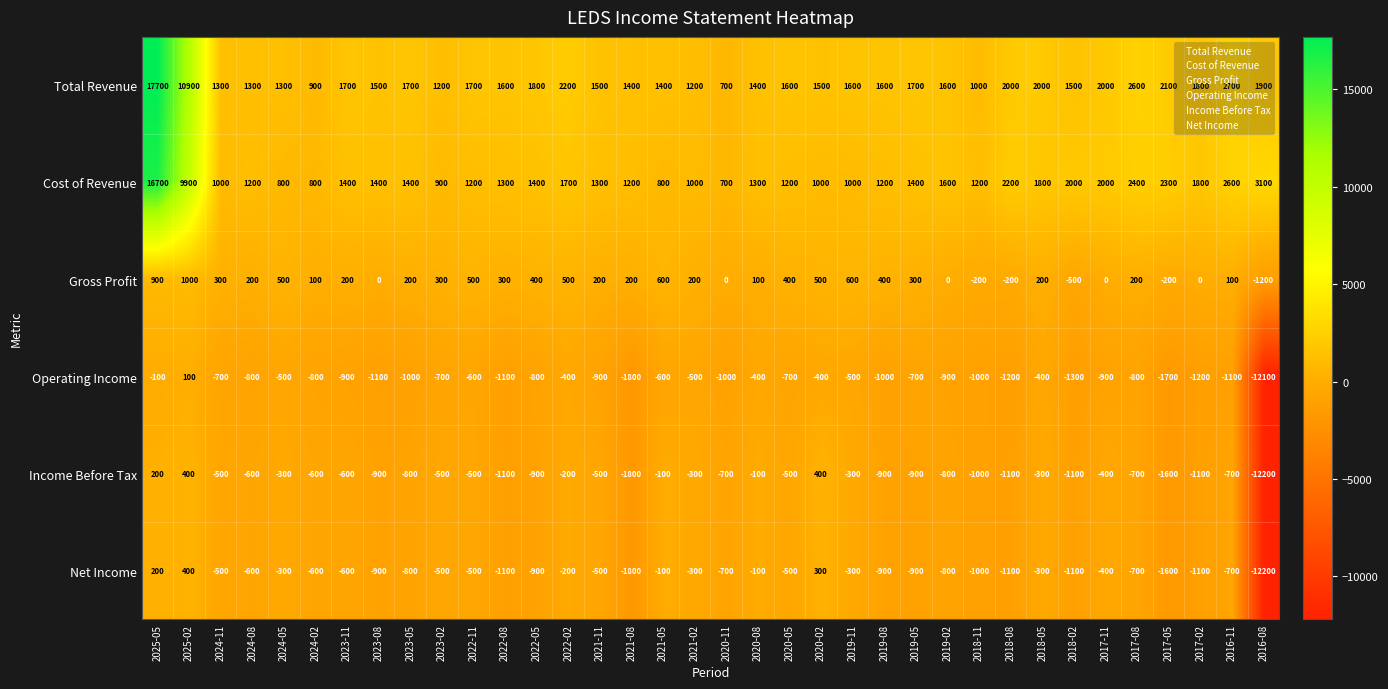

At which category is the sum across all series the highest?

2025-05